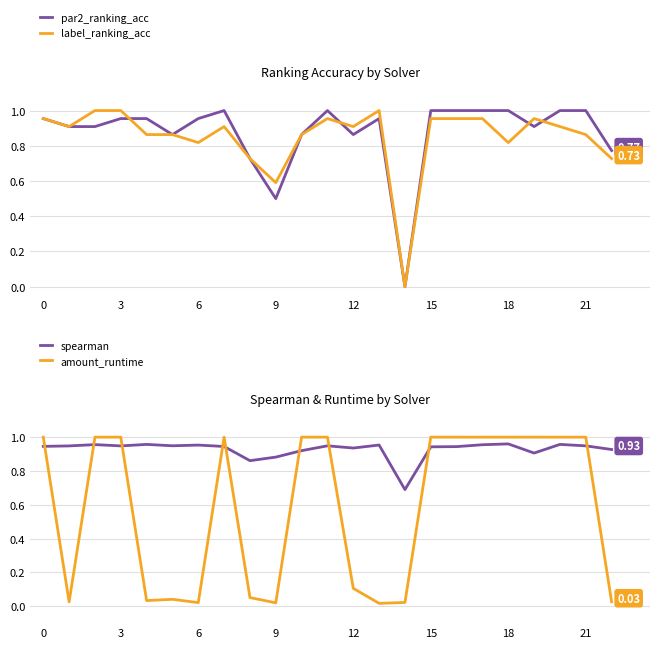

How many spearman values are between 0 and 1?

23